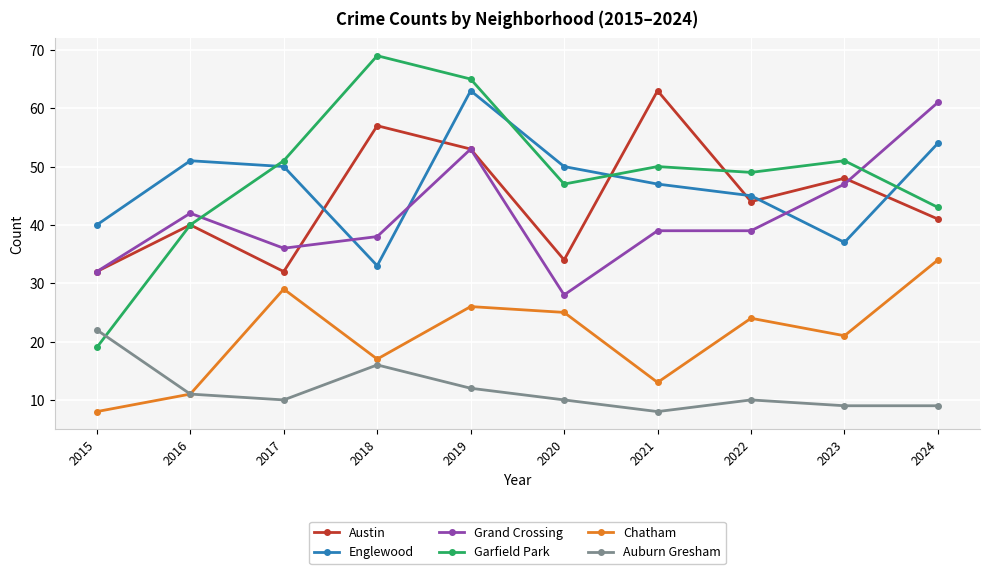

At which category is the sum across all series the highest?

2019